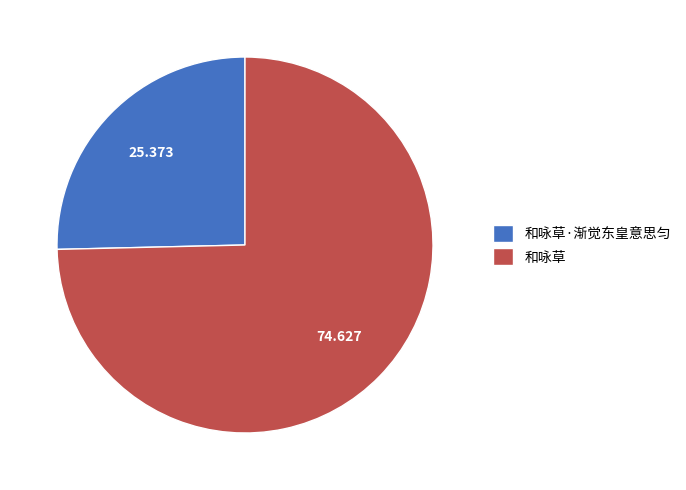

Is the sum of 和咏草·渐觉东皇意思匀 and 和咏草 greater than half?

Yes